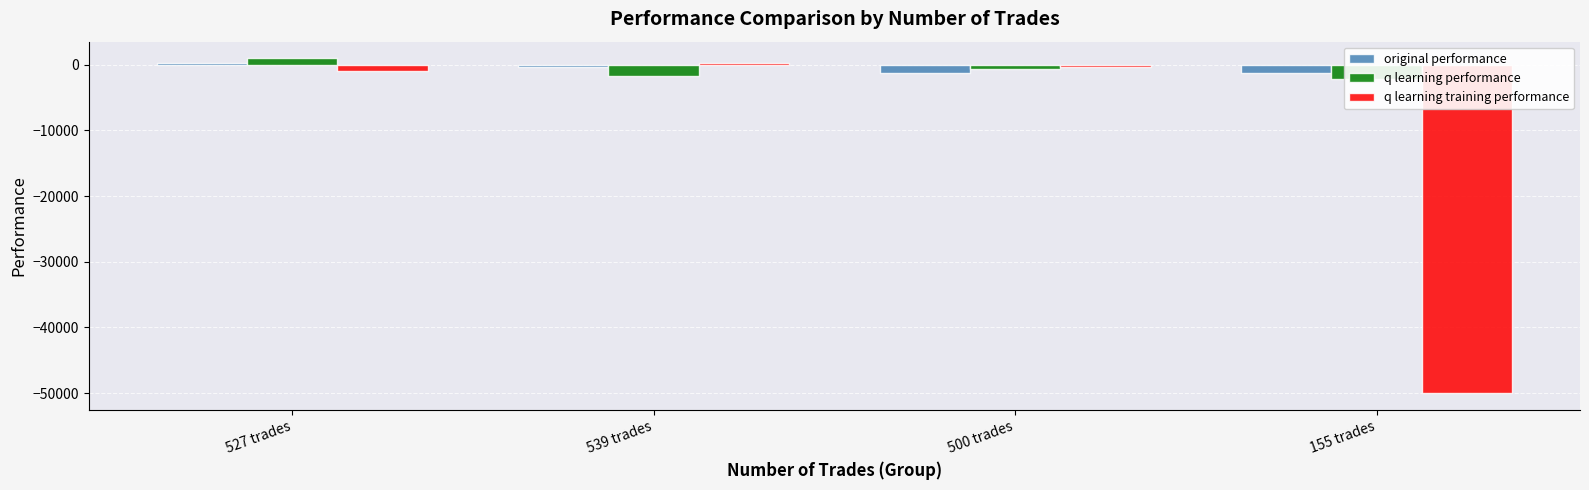

At how many categories does at least one series exceed -29812?

4